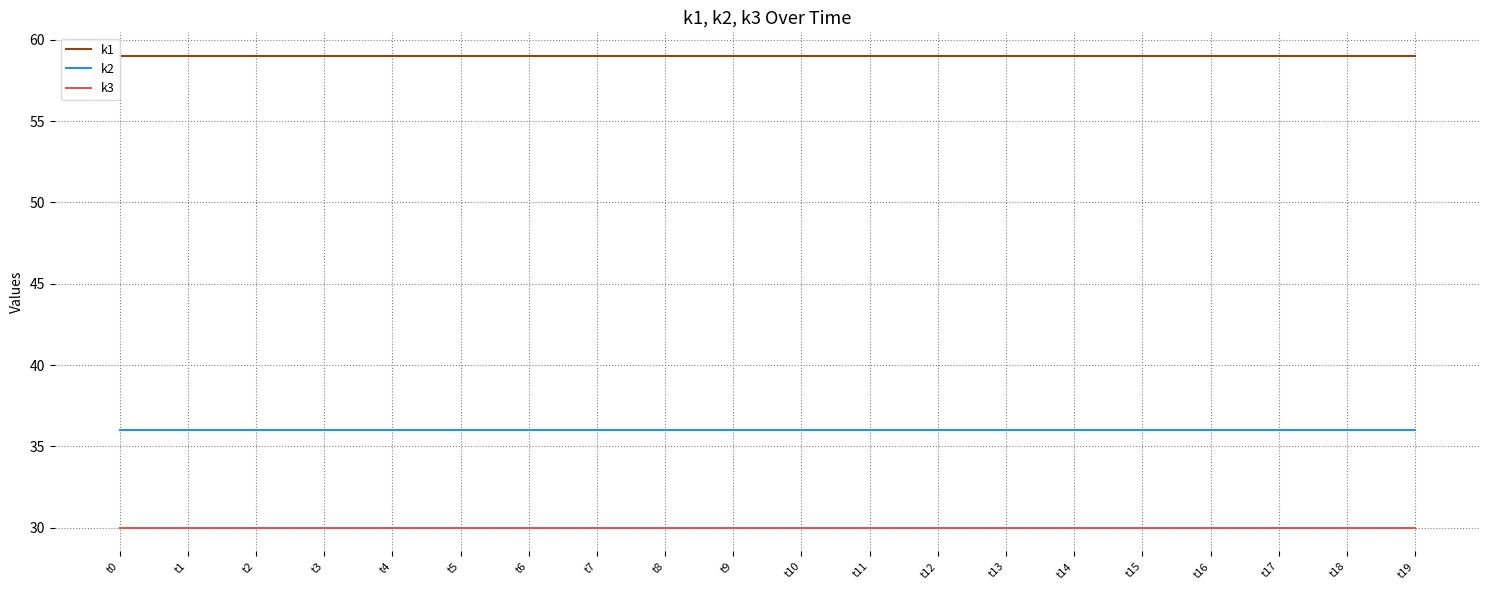

True or false: k1 and k2 cross at least once.

False